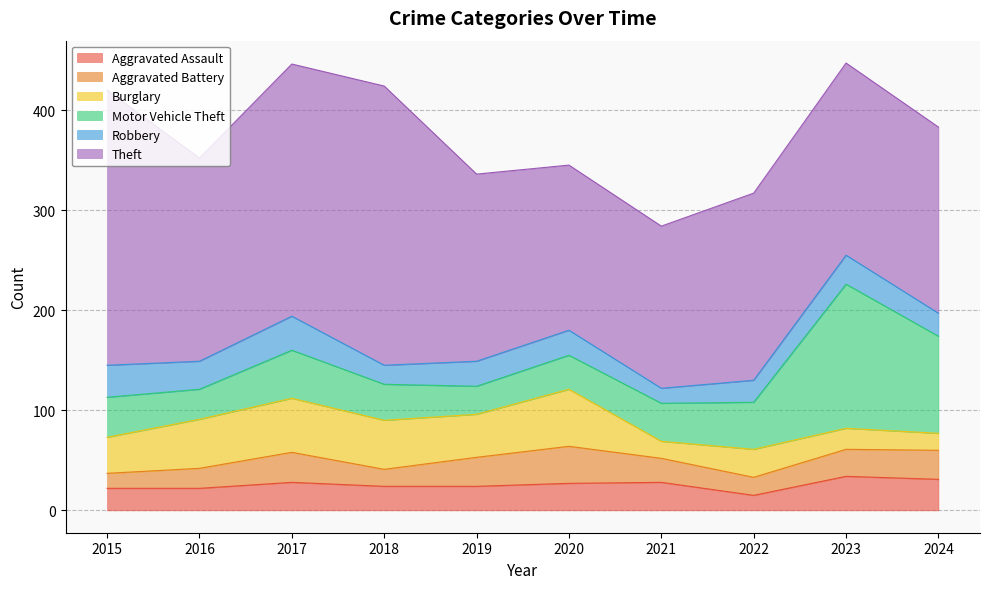

What is the total value across all series at 2015?

420